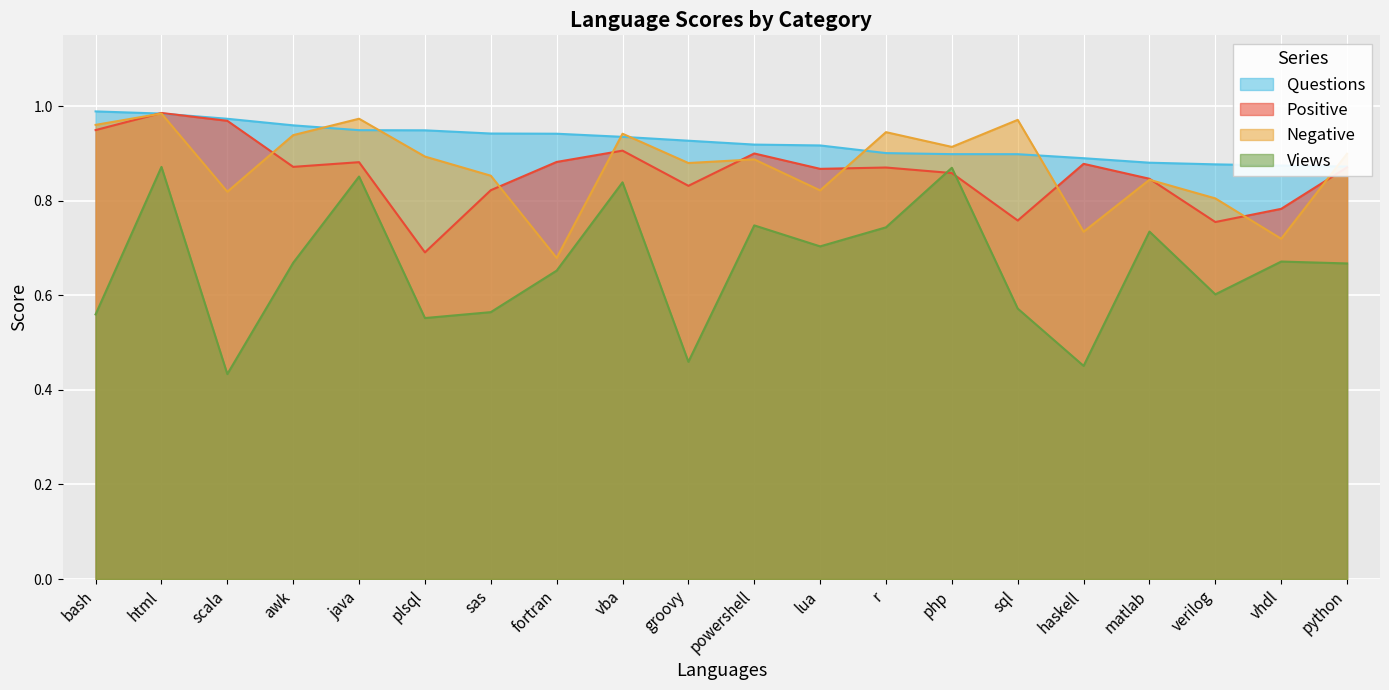

Is the value of Positive at fortran greater than the value of Questions at sql?

No